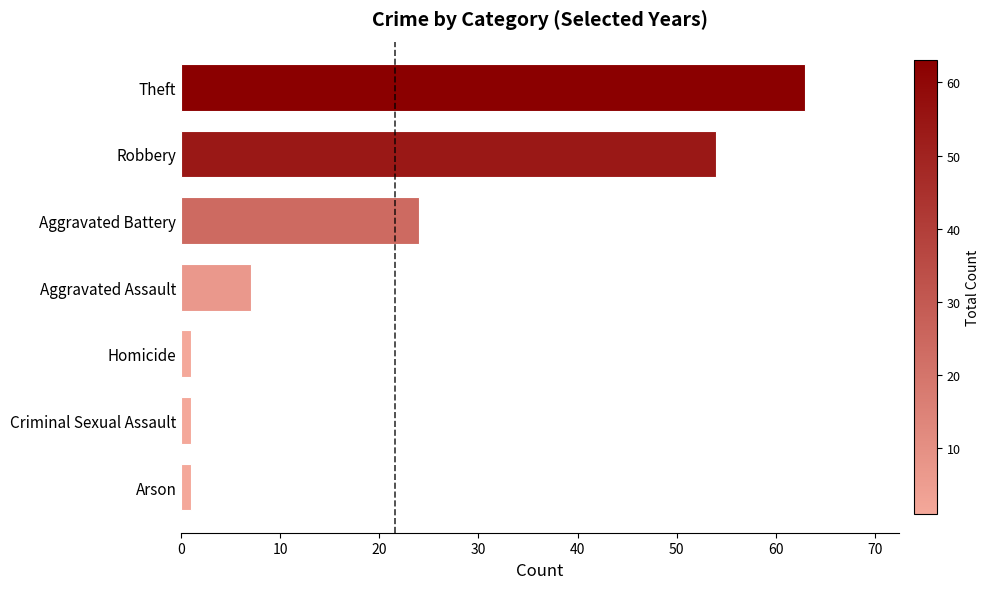

Which has a higher value, Arson or Robbery?

Robbery